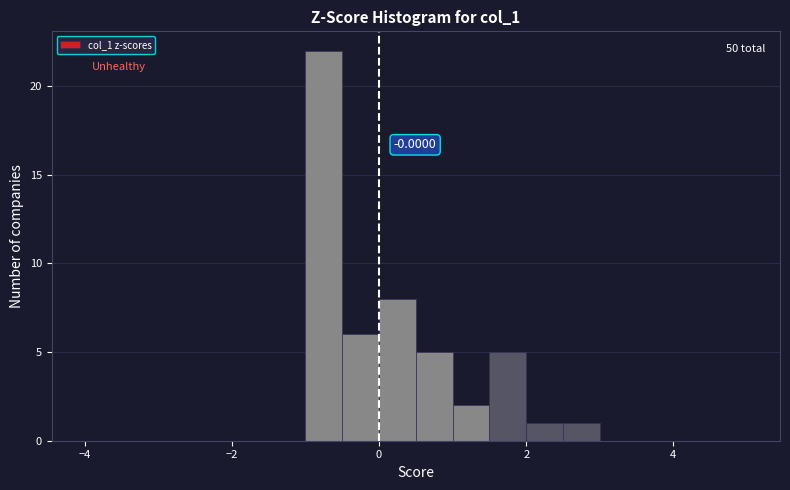

Around what value on the x-axis is the tallest bar? Give the approximate position of its centre, as read against the axis.

-0.8